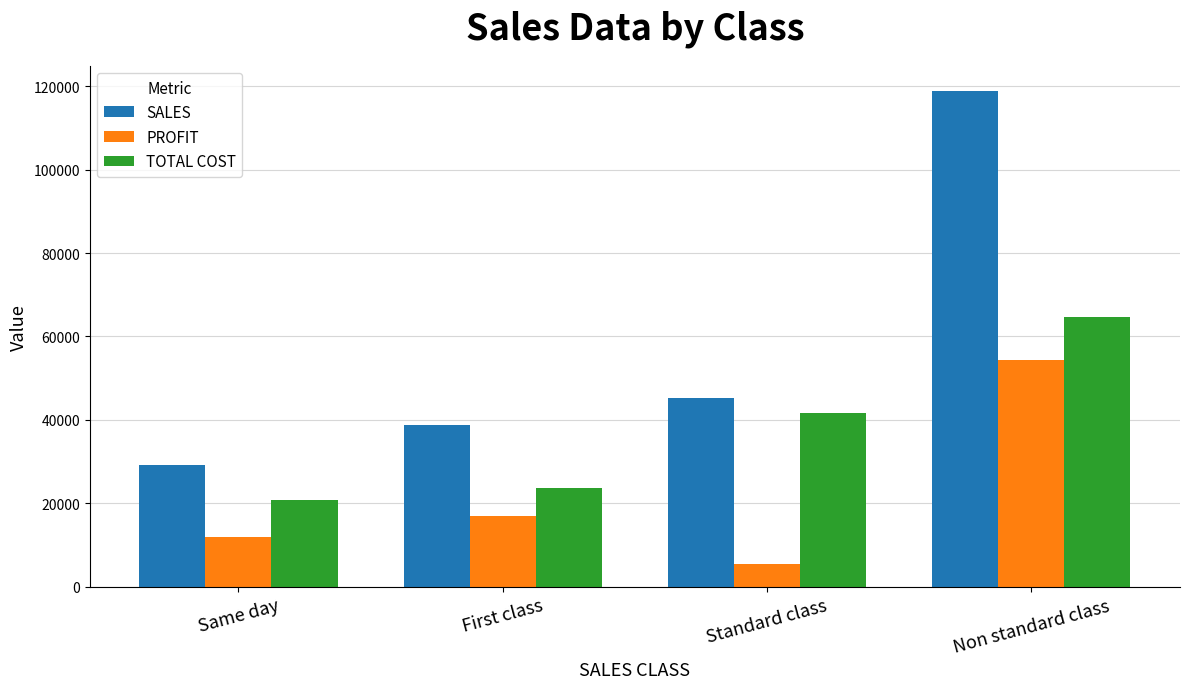

What are all the series names shown in the legend?

SALES, PROFIT, TOTAL COST